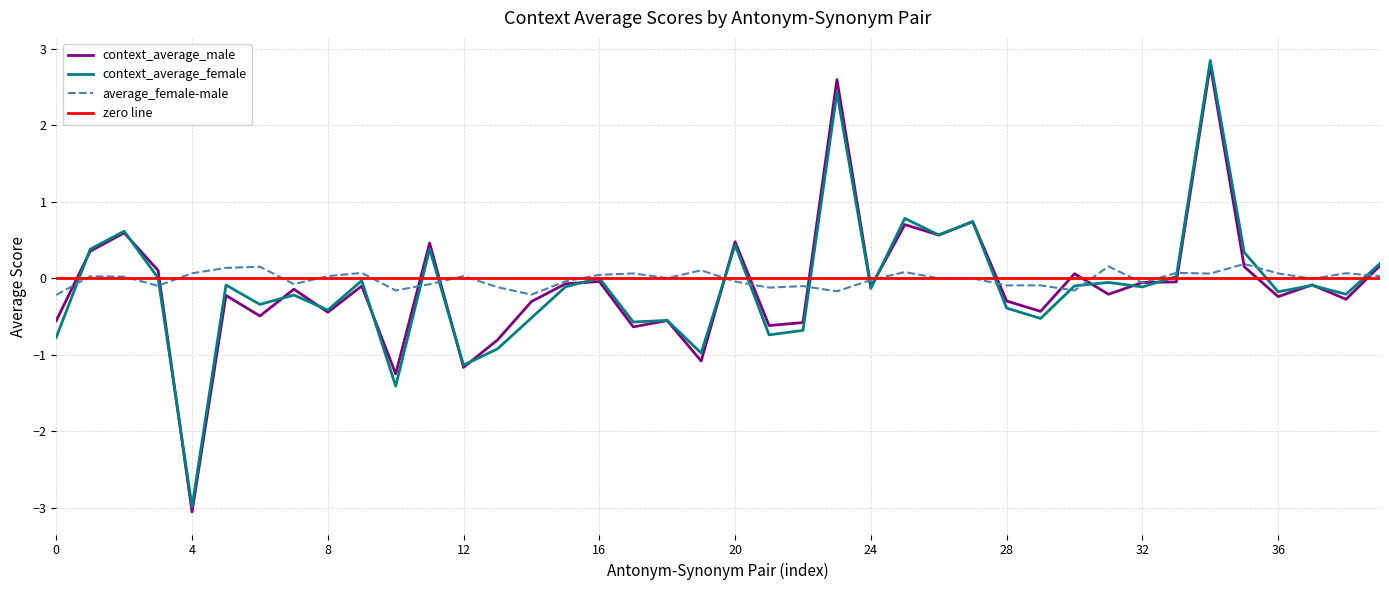

How many lines are shown in the chart?

3